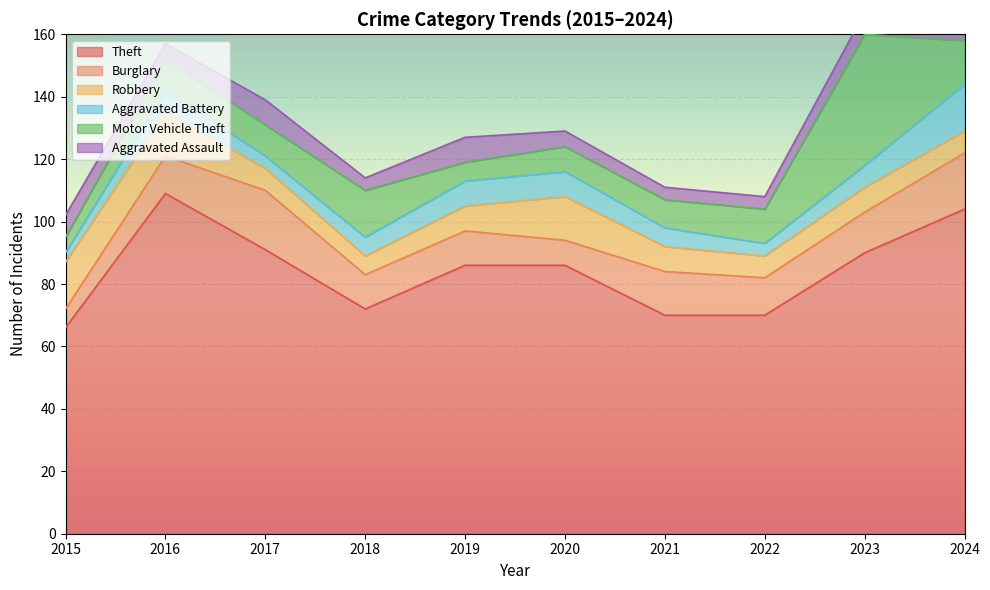

Reading left to right, what are all the values shown in this chart?

Theft: 66	109	91	72	86	86	70	70	90	104
Burglary: 6	12	19	11	11	8	14	12	13	18
Robbery: 15	14	7	6	8	14	8	7	8	7
Aggravated Battery: 3	7	4	6	8	8	6	4	7	15
Motor Vehicle Theft: 5	10	10	15	6	8	9	11	42	14
Aggravated Assault: 7	5	8	4	8	5	4	4	7	6